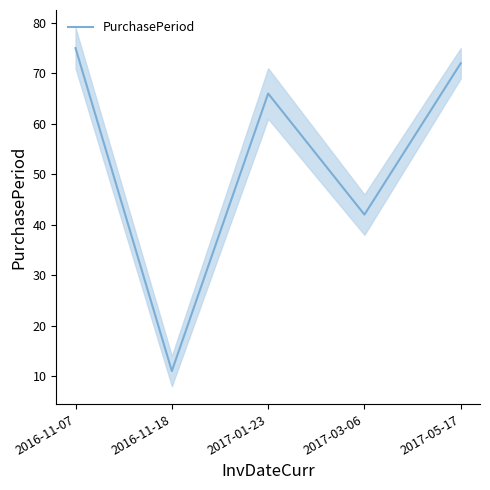

True or false: there are more than 2 points higher than both neighbors.

False